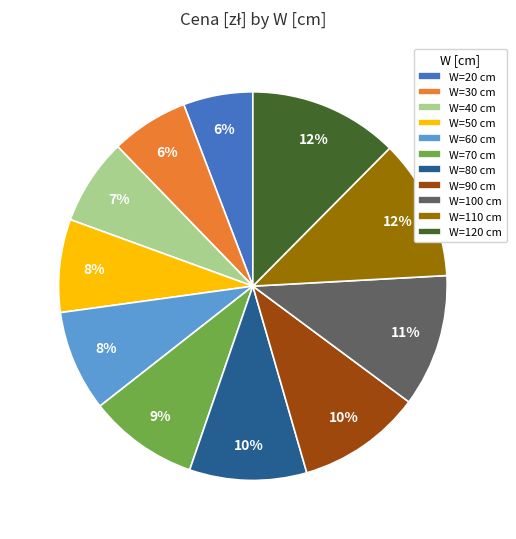

Between W=40 cm and W=50 cm, which is larger?

W=50 cm